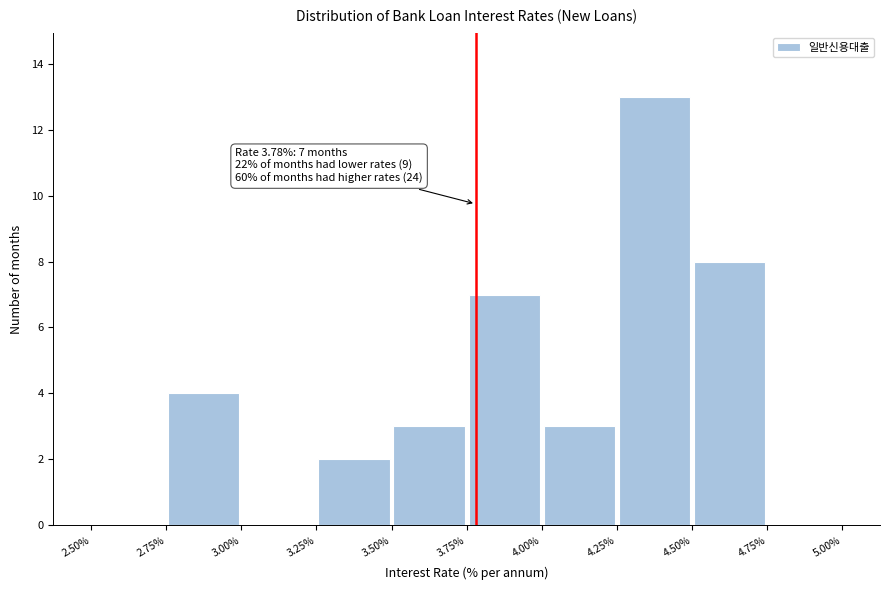

Which range on the x-axis has the tallest bar?

4.25% to 4.50%